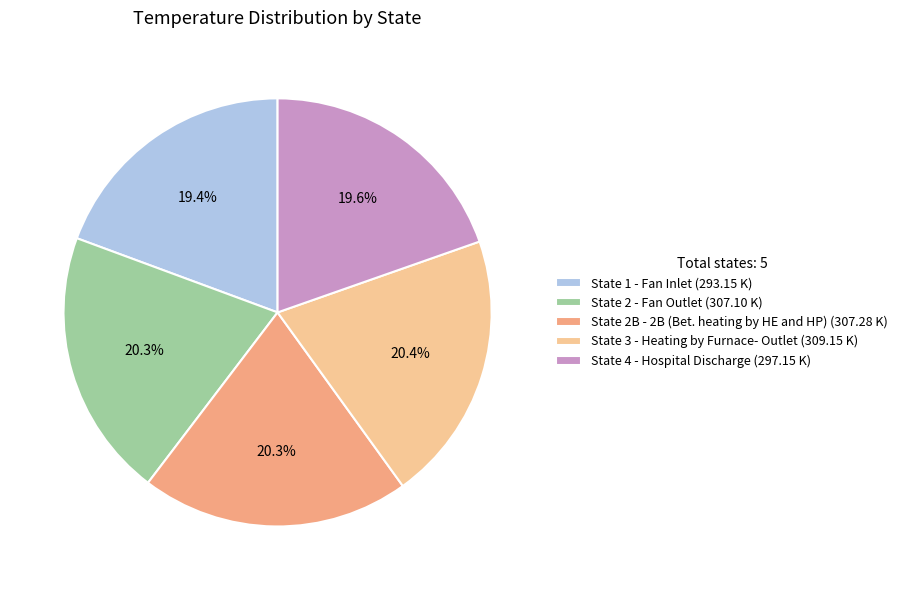

Between State 1 - Fan Inlet (293.15 K) and State 3 - Heating by Furnace- Outlet (309.15 K), which is larger?

State 3 - Heating by Furnace- Outlet (309.15 K)